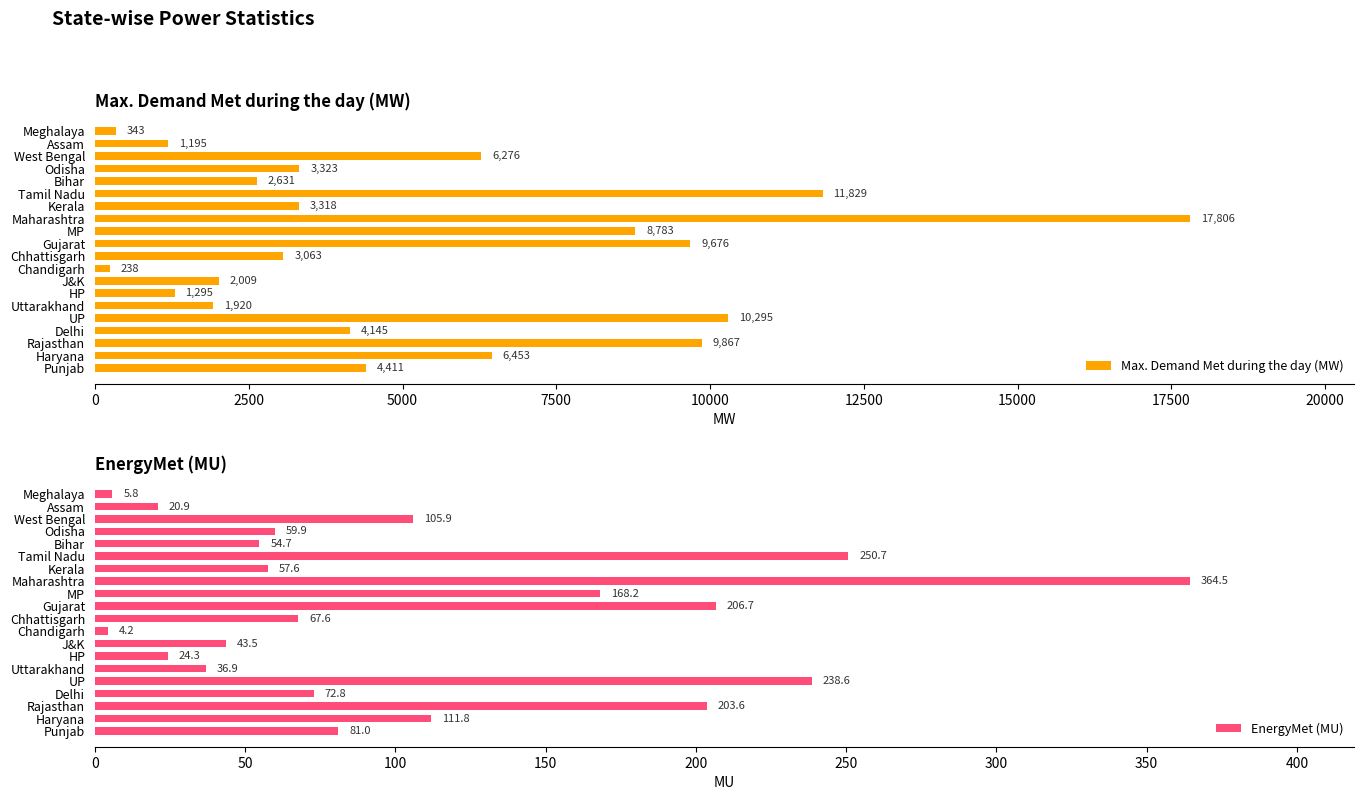

What is the average value of the Max. Demand Met during the day (MW) series?

5444